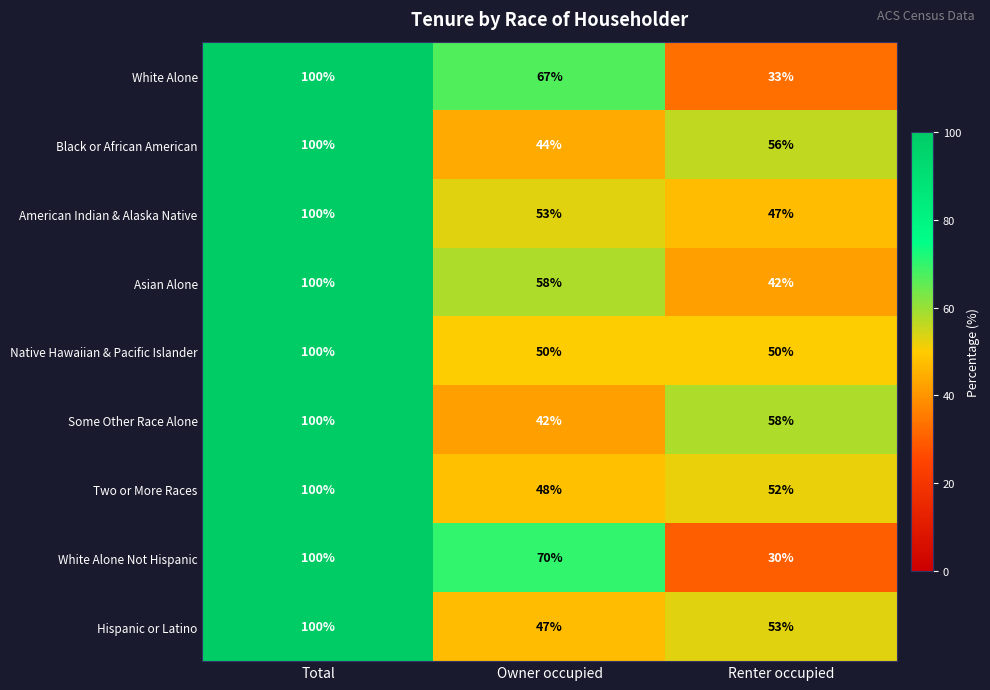

What is the sum of the Hispanic or Latino values at Renter occupied and Owner occupied?

100